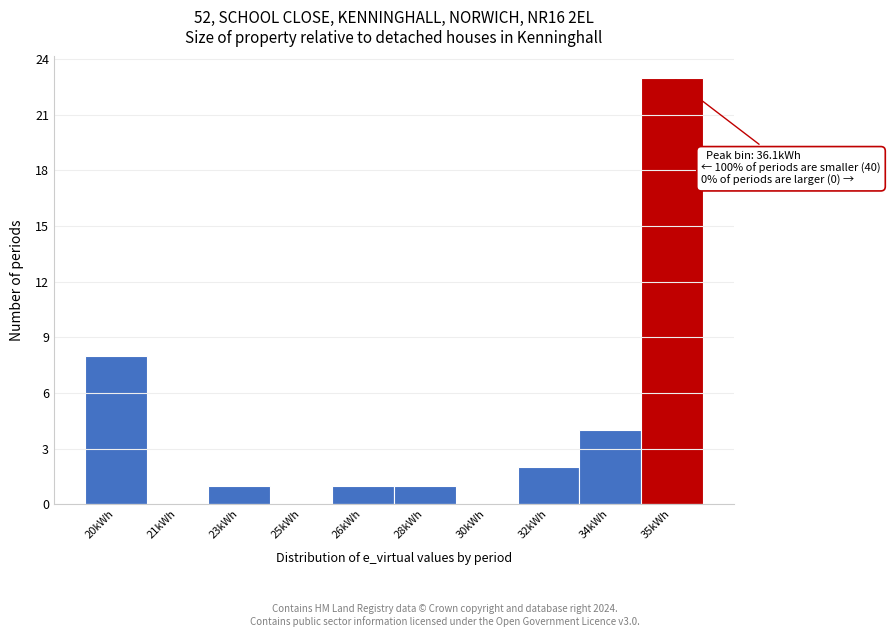

Reading left to right, list all the values displayed in this chart.

20kWh=8	21kWh=0	23kWh=1	25kWh=0	26kWh=1	28kWh=1	30kWh=0	32kWh=2	34kWh=4	35kWh=23